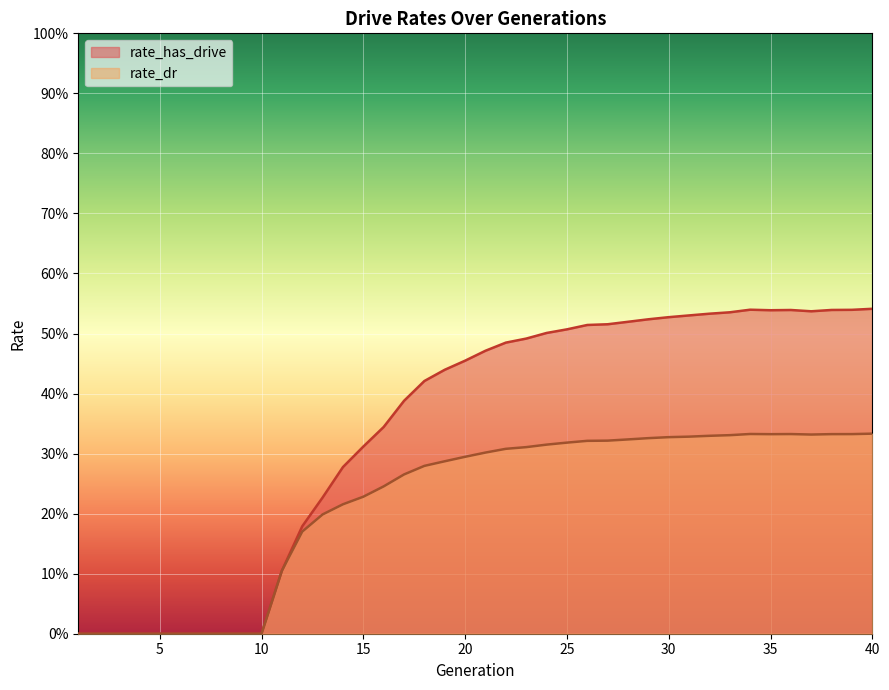

True or false: rate_has_drive has a value of 0.0 at 6.

True